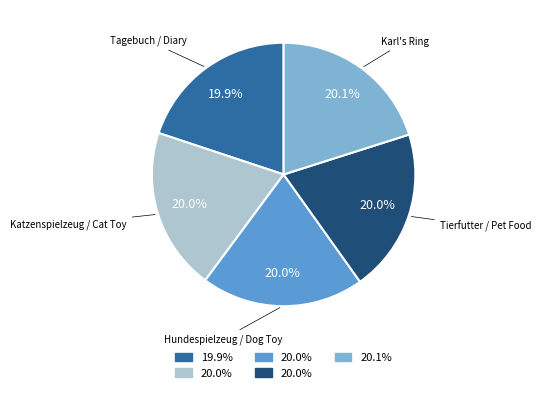

Is there a majority slice in this chart?

No